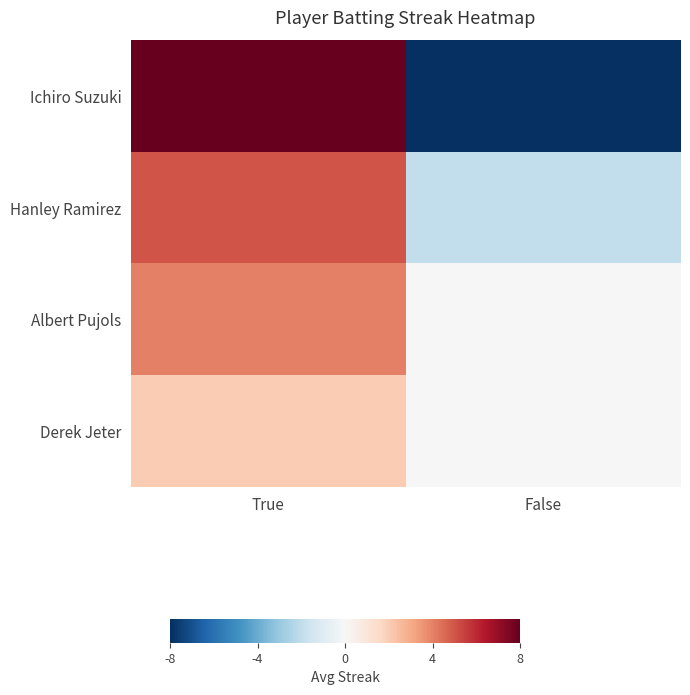

How many distinct data groups are displayed?

4